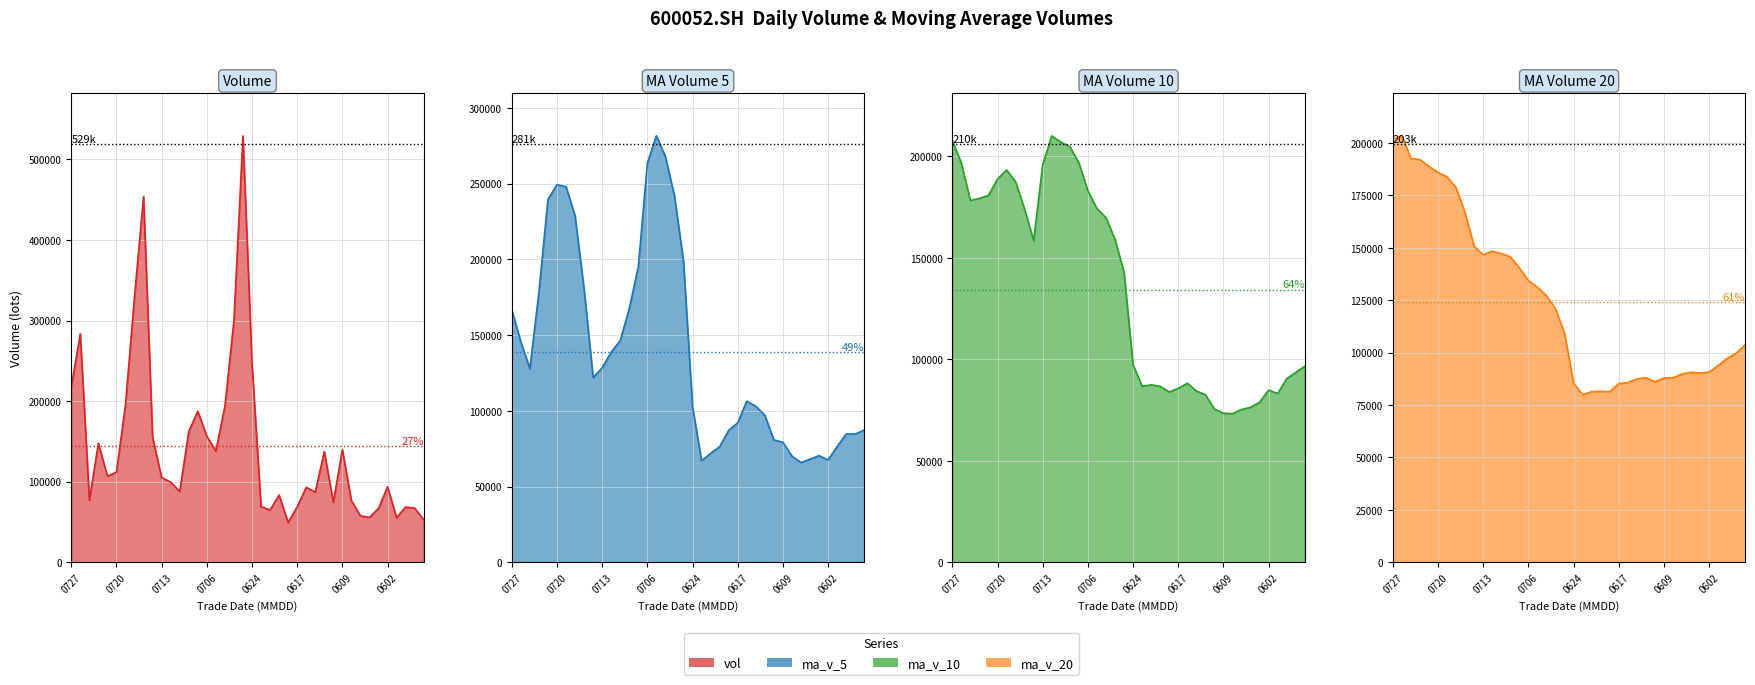

What is the difference between the second highest and second lowest values in the ma_v_5 series?

200617.4